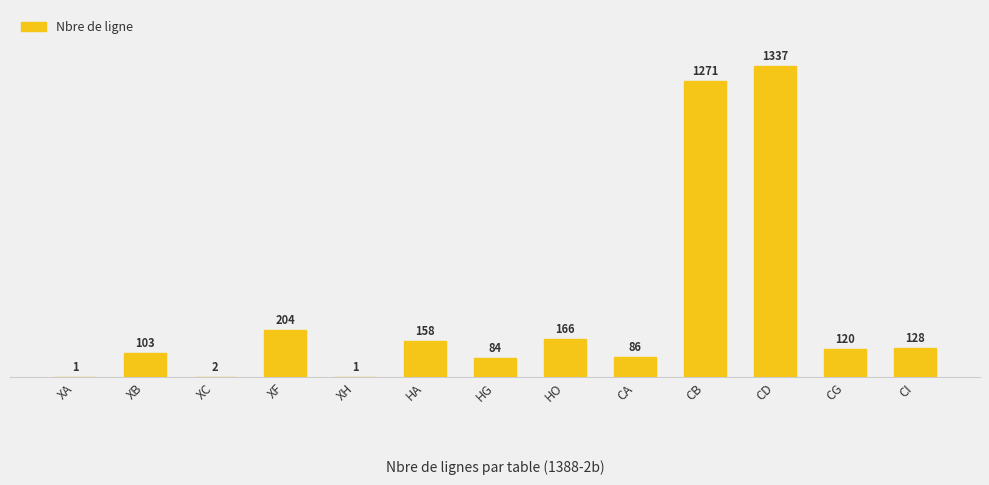

What is the maximum value shown in the chart?

1337